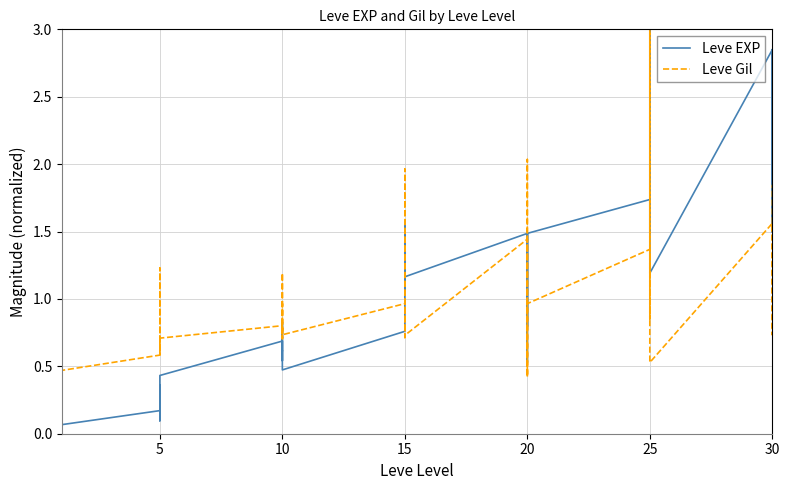

How many interior local peaks does the Leve EXP series have?

12